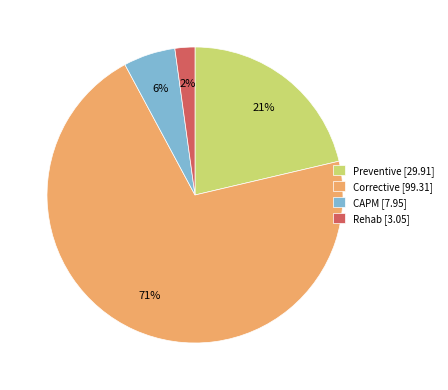

Rank the categories by value from highest to lowest.

Corrective, Preventive, CAPM, Rehab